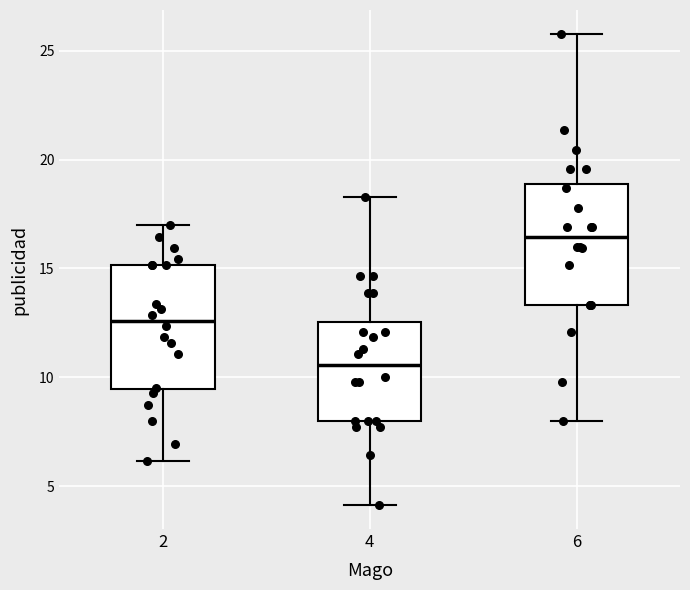

Where does the upper whisker of the box at x = 6 end on the y-axis? The values are not printed on the chart, so give them approximately, as read against the axis.

26.0